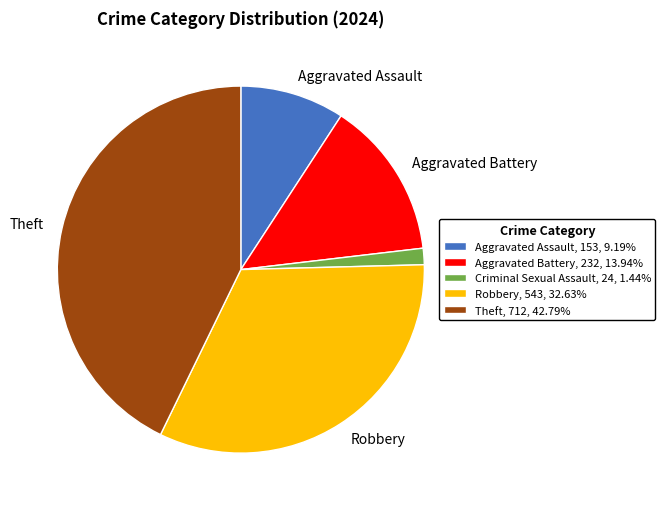

Is there a majority slice in this chart?

No